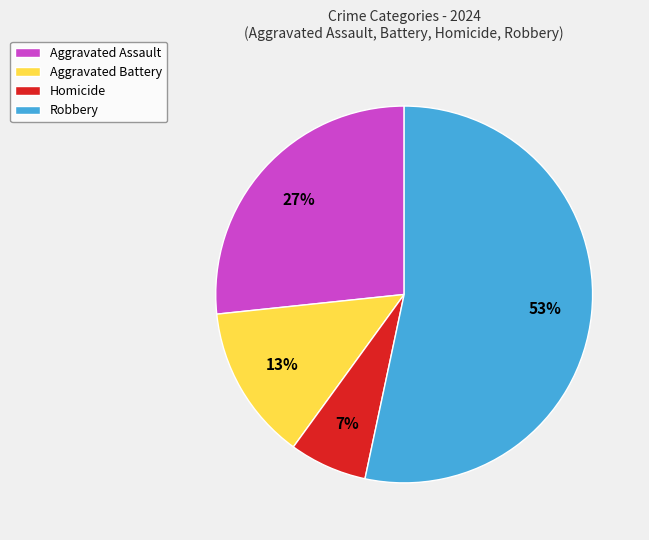

To the nearest percent, what is the average slice percentage?

25%